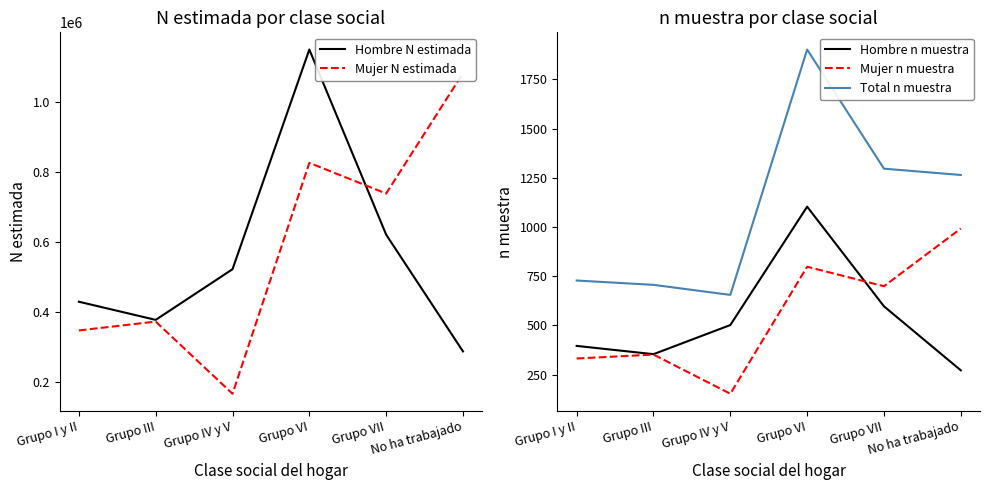

What is the greatest value displayed?

1149638